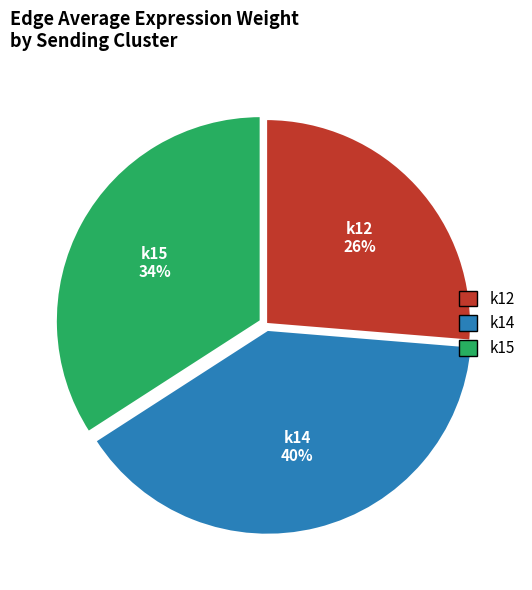

Do k14 and k12 together represent more than half of the pie?

Yes